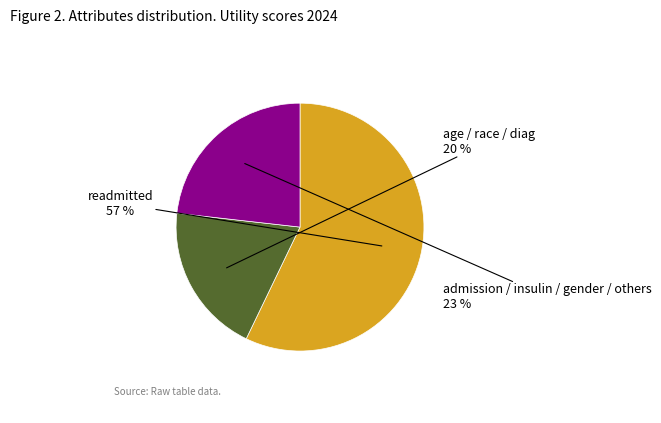

To the nearest percent, what is the average slice percentage?

33%